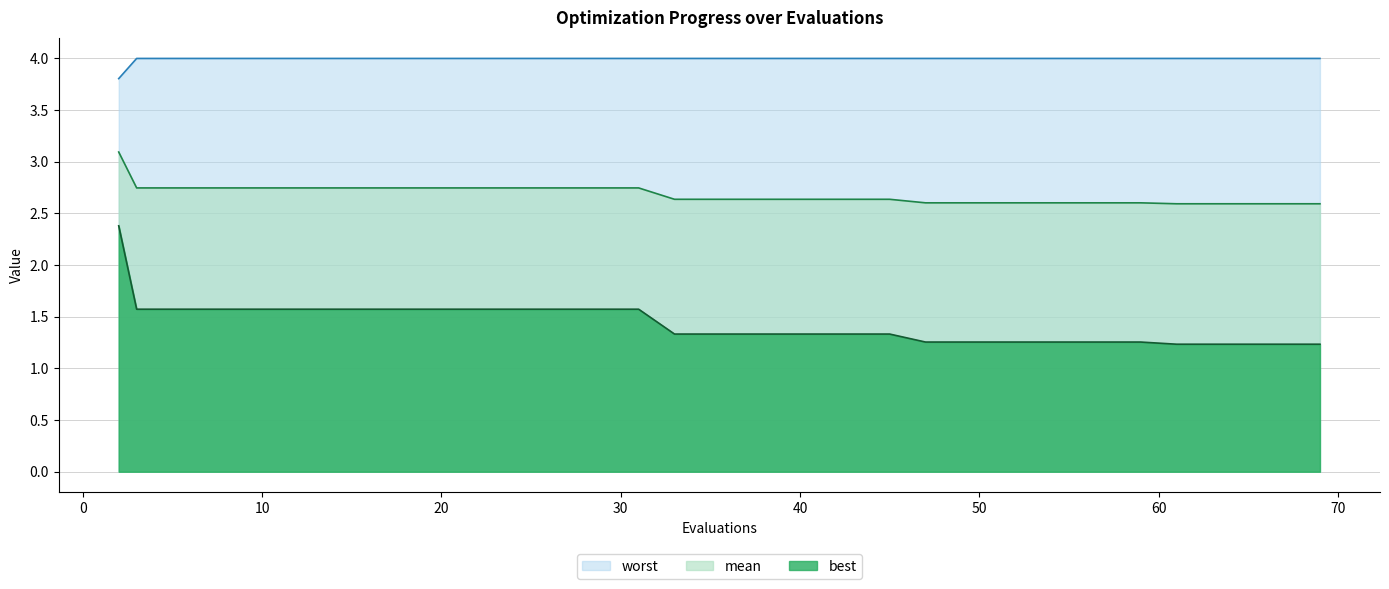

True or false: worst and best cross at least once.

False